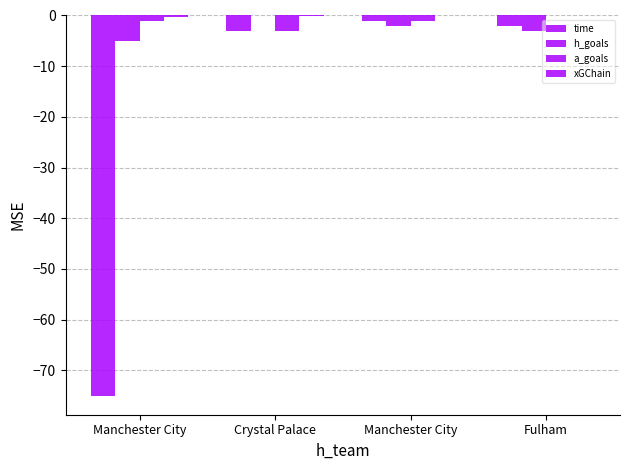

How many h_goals values are between -3 and 0?

3